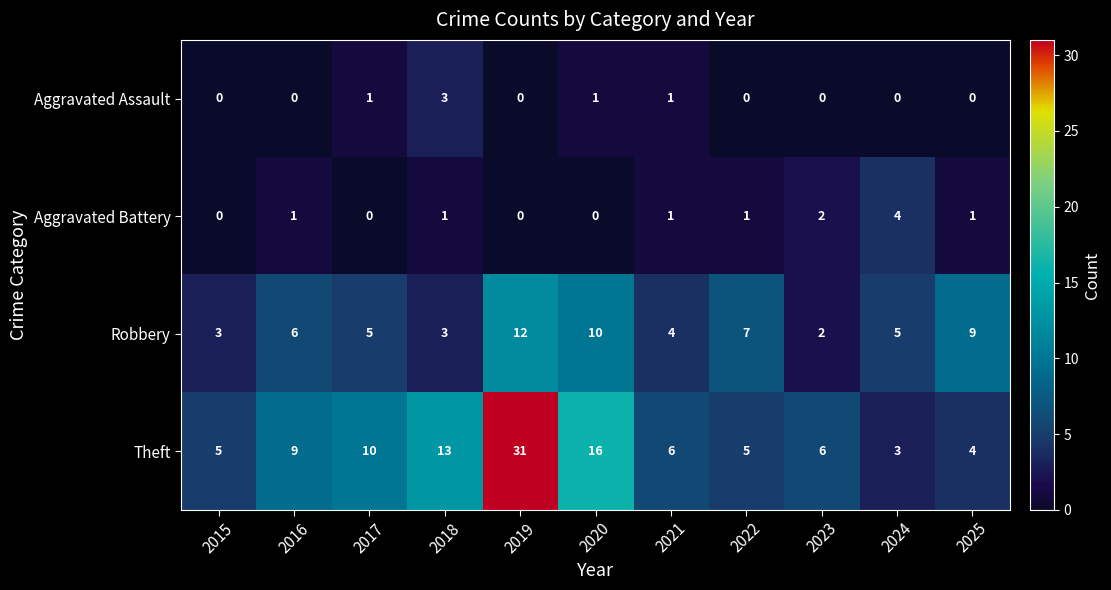

The value of Theft at 2017 is 10. True or false?

True